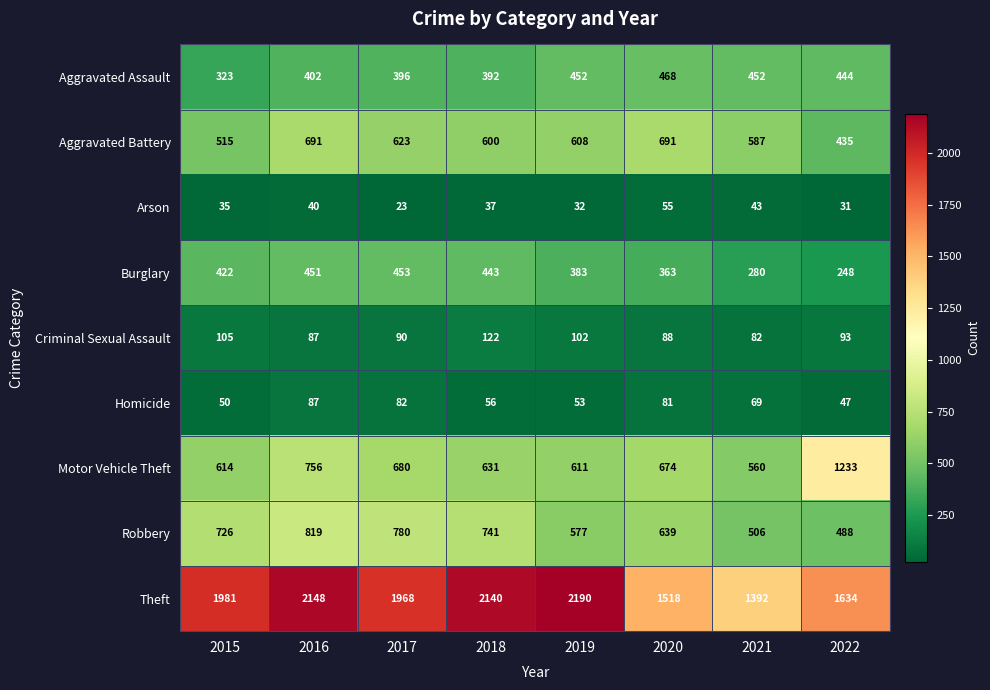

What is the difference between the maximum and minimum values in the Homicide series?

40